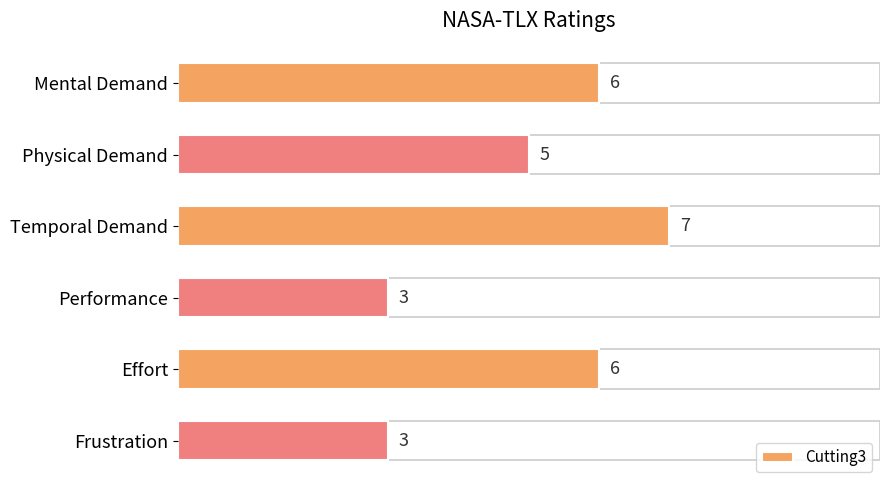

Reading top to bottom, list all the values displayed in this chart.

Mental Demand=6	Physical Demand=5	Temporal Demand=7	Performance=3	Effort=6	Frustration=3